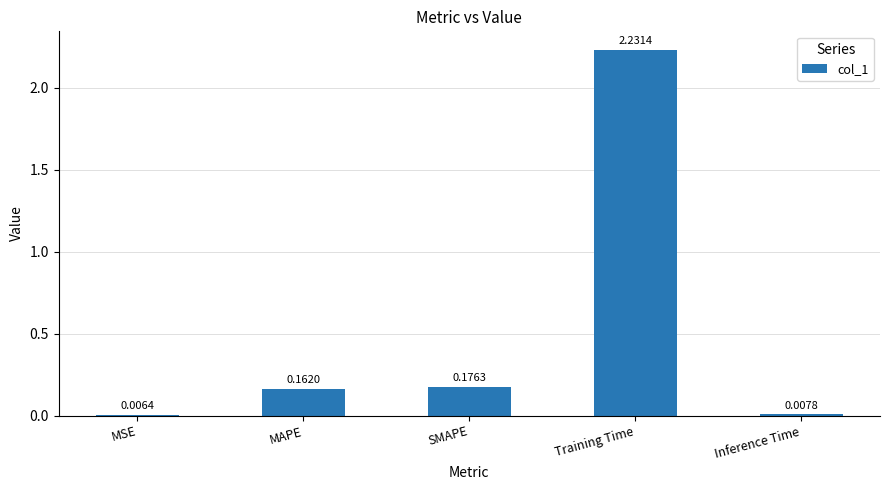

Which category has the highest value across all series?

Training Time